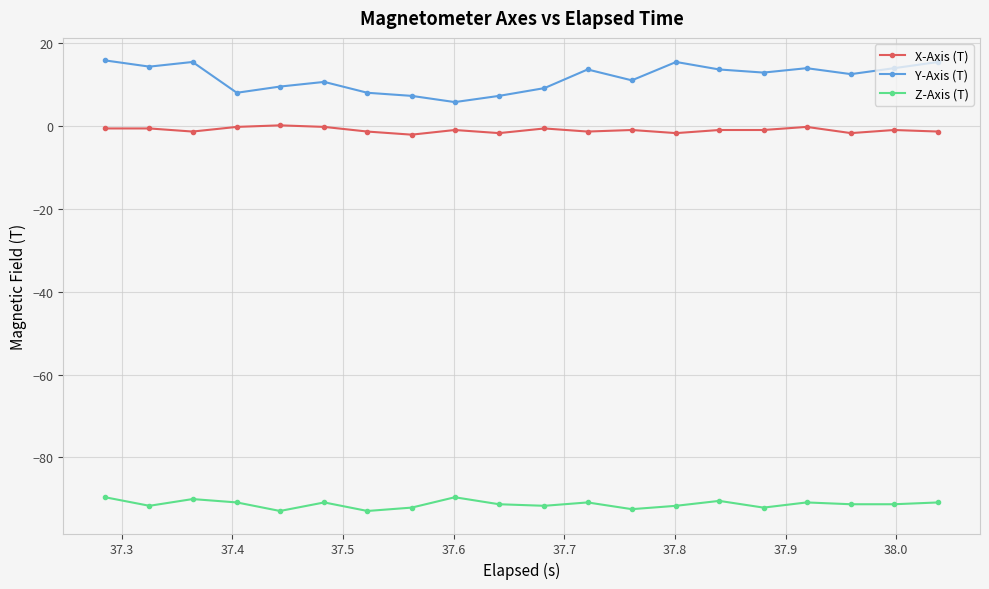

How many values in the Y-Axis (T) series are below 12?

9